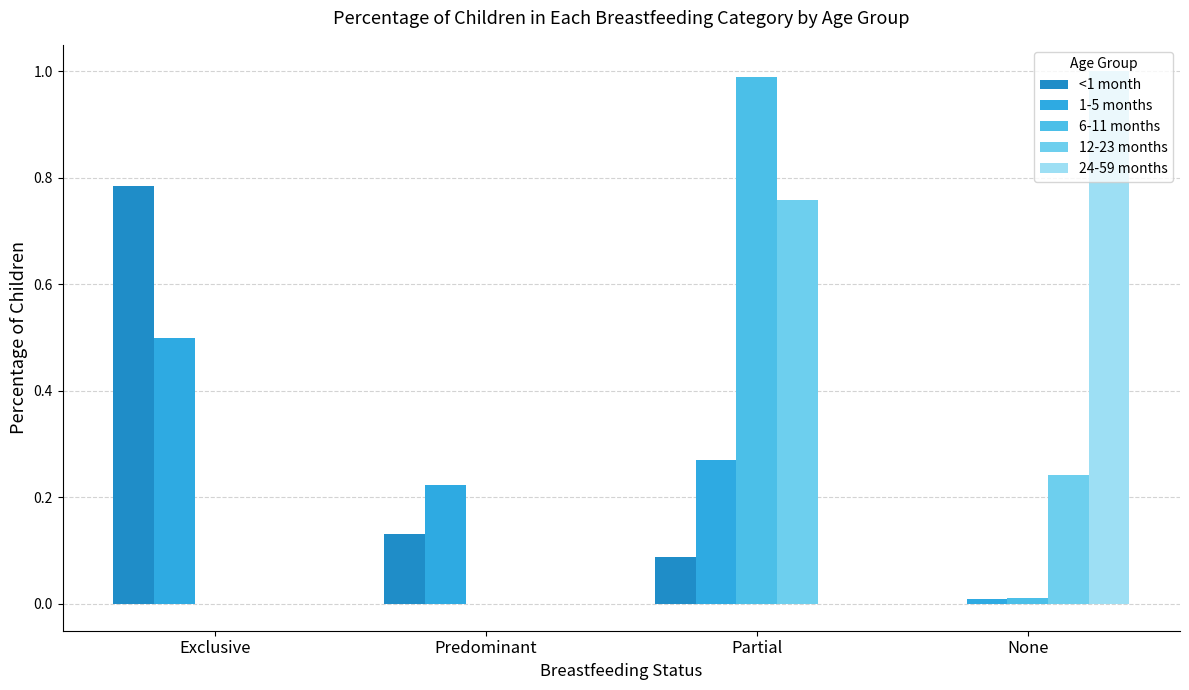

What is the spread (max minus min) of values at None?

1.0